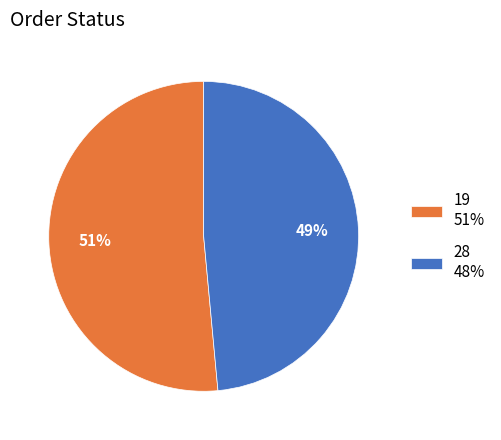

Do 19 and 28 together represent more than half of the pie?

Yes